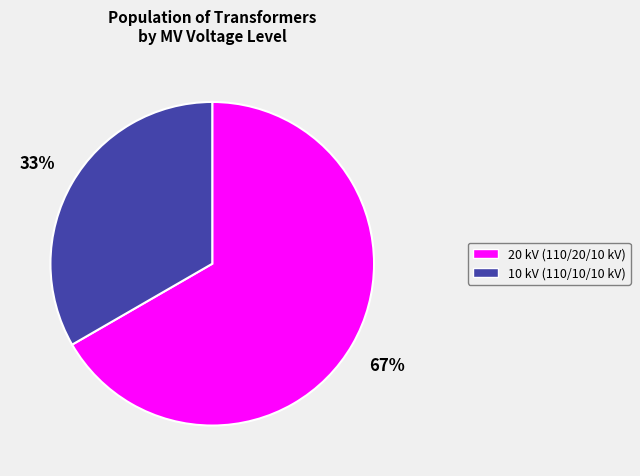

Does any single category account for the majority?

Yes